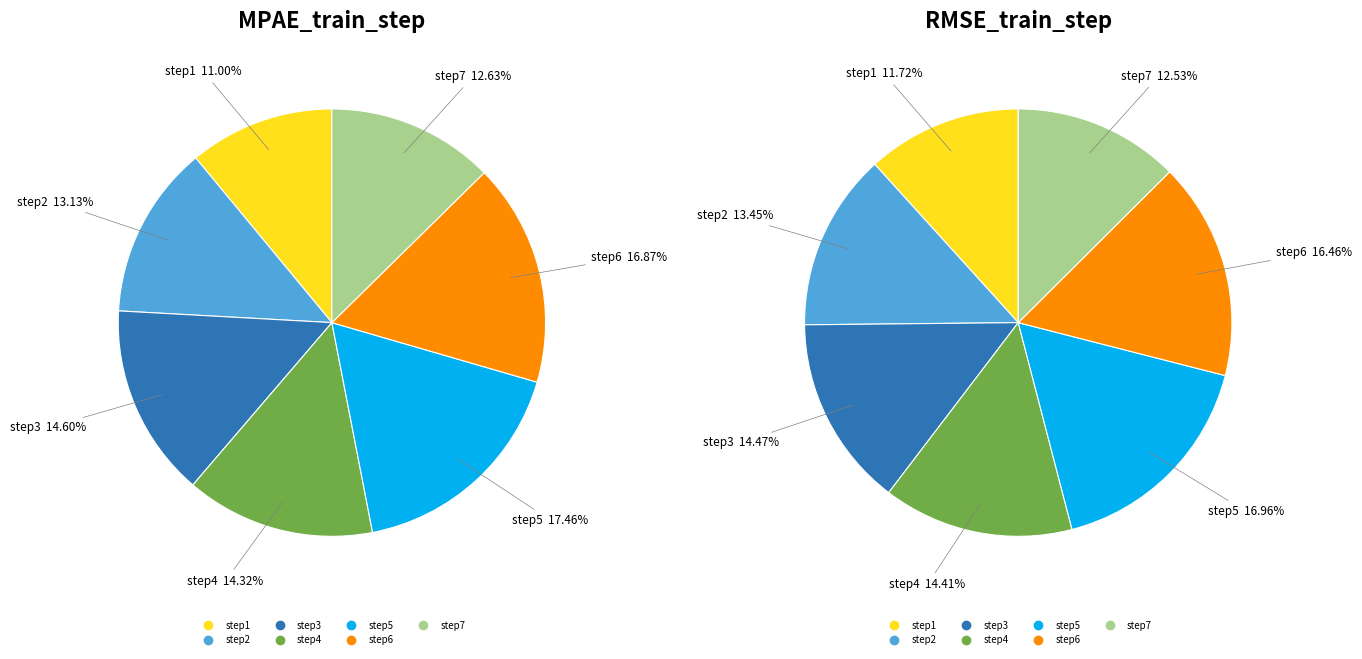

At step2, list the series in order from smallest to largest.

MPAE_train_step, RMSE_train_step